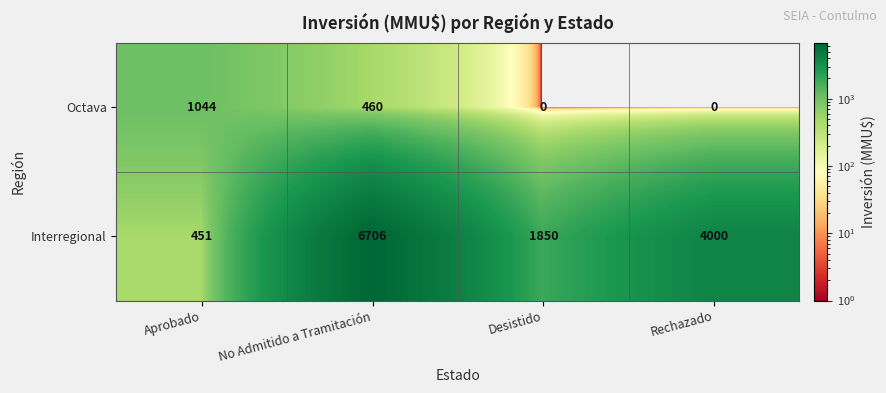

At which category does the chart reach its peak across all series?

No Admitido a Tramitación